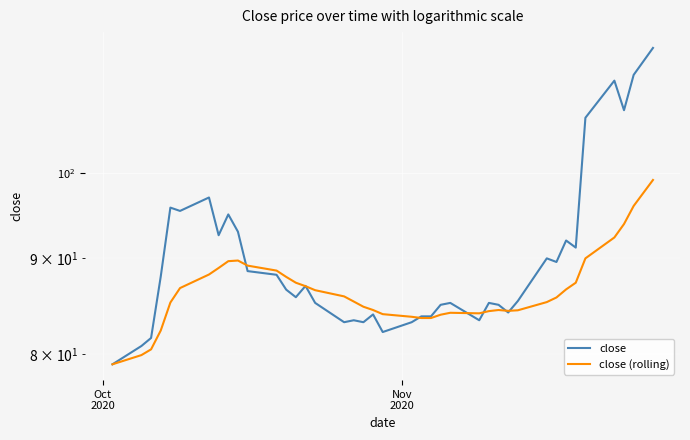

Which category has the lowest value across all series?

Oct
2020